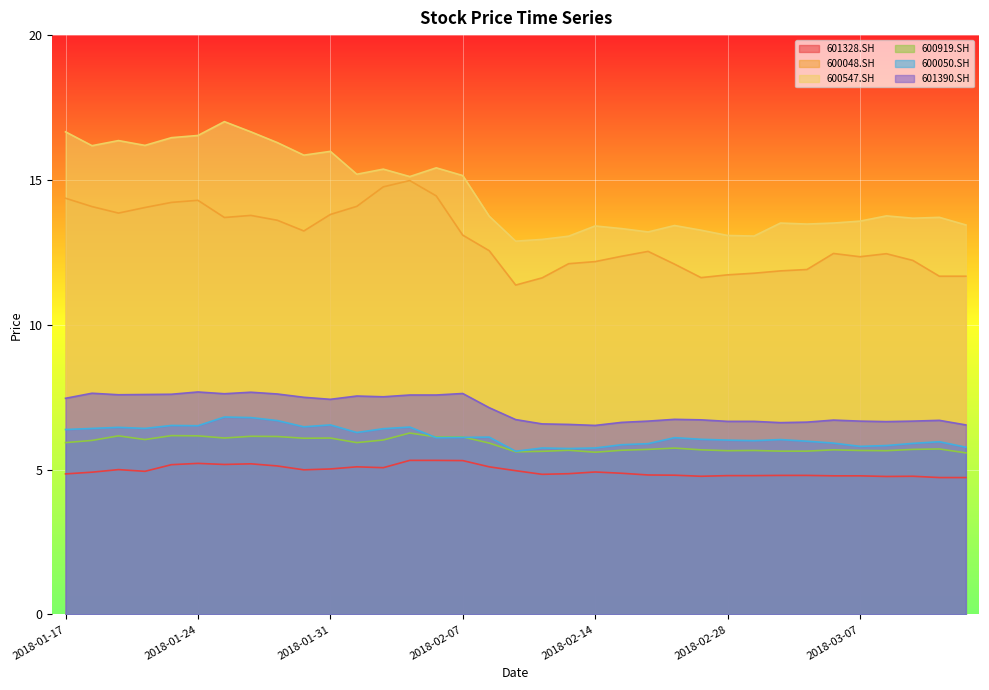

In 600050.SH, how many points are higher than both neighbors (excluding endpoints)?

10